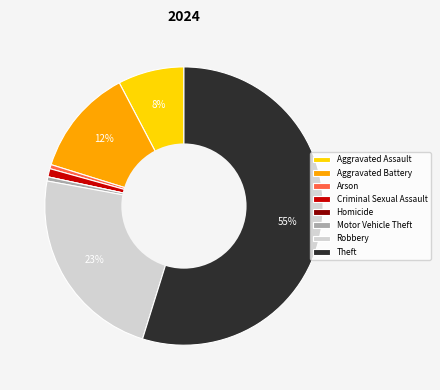

Combined, do Aggravated Assault and Criminal Sexual Assault account for over 50%?

No